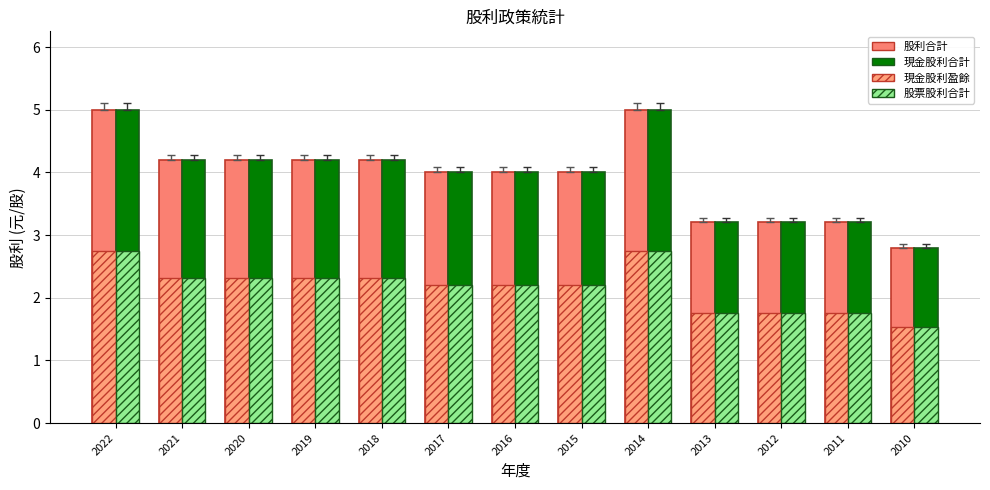

What is the total value across all series at 2018?

13.0